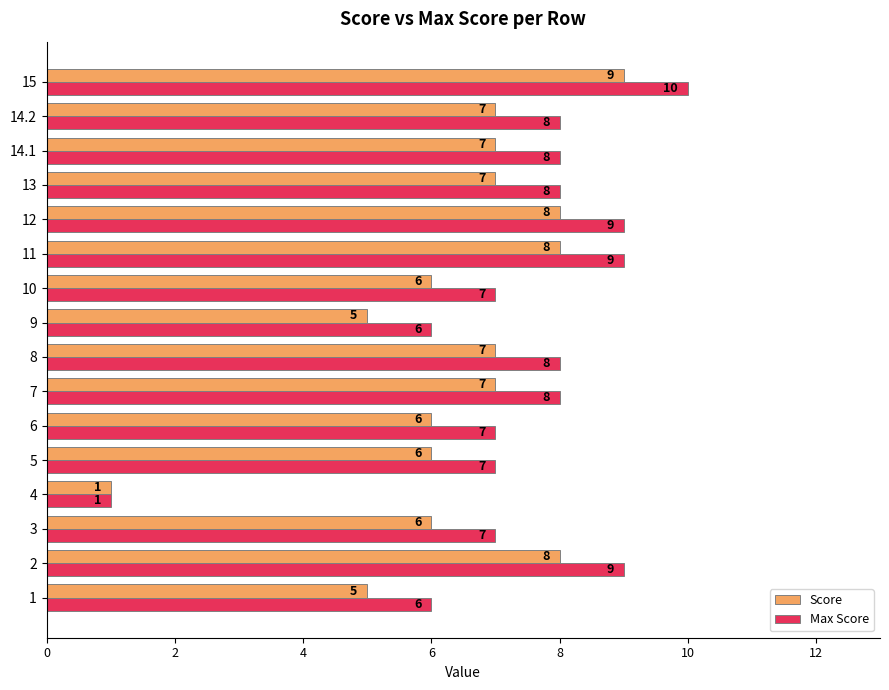

At how many categories does at least one series exceed 4?

15